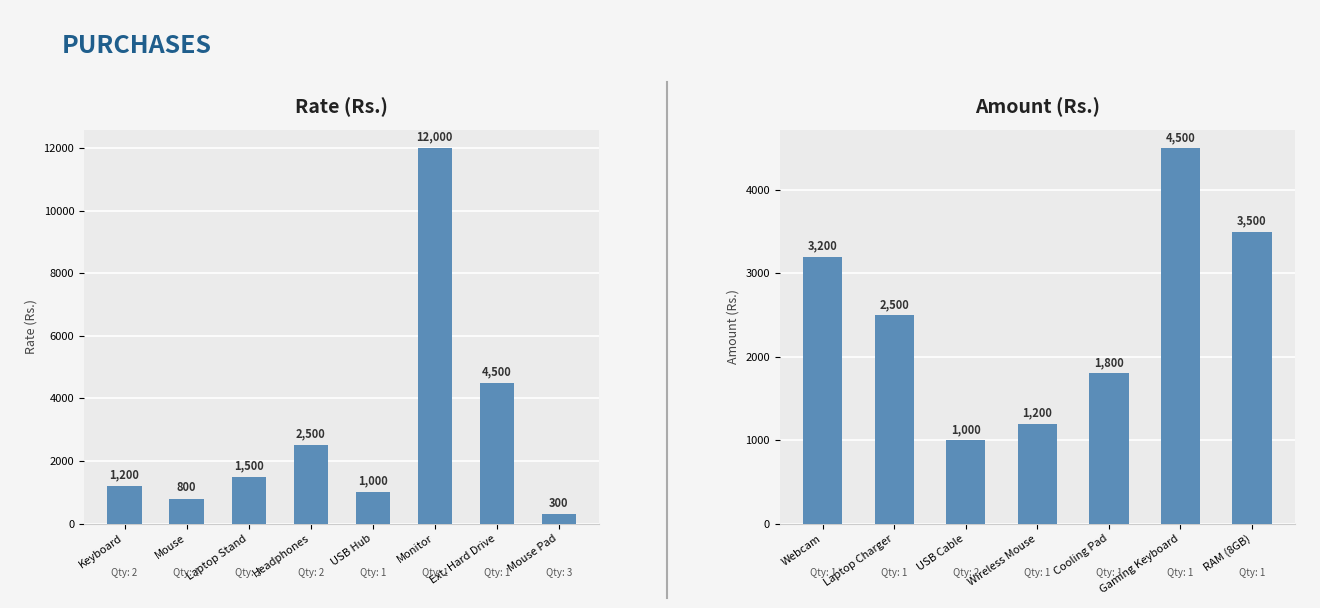

What are all the series names shown in the legend?

Rate (Rs.), Amount (Rs.)